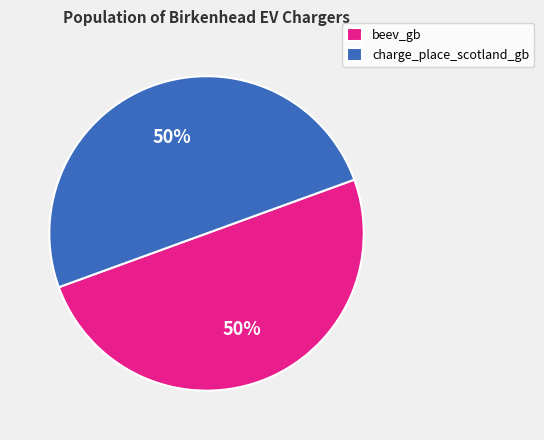

Approximately how many times larger is the value at beev_gb compared to charge_place_scotland_gb?

1.0